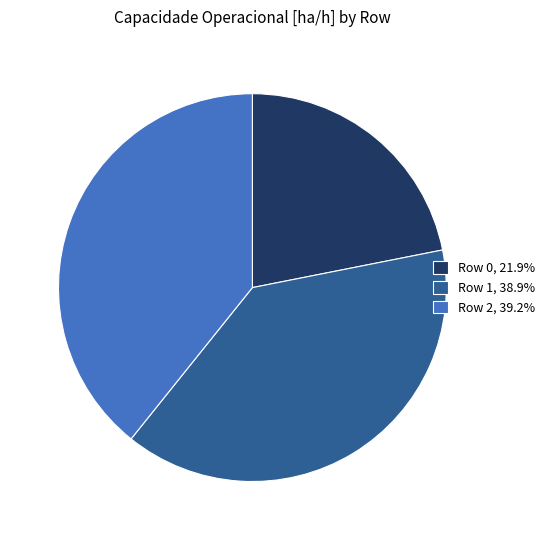

Count the number of slices in the pie.

3